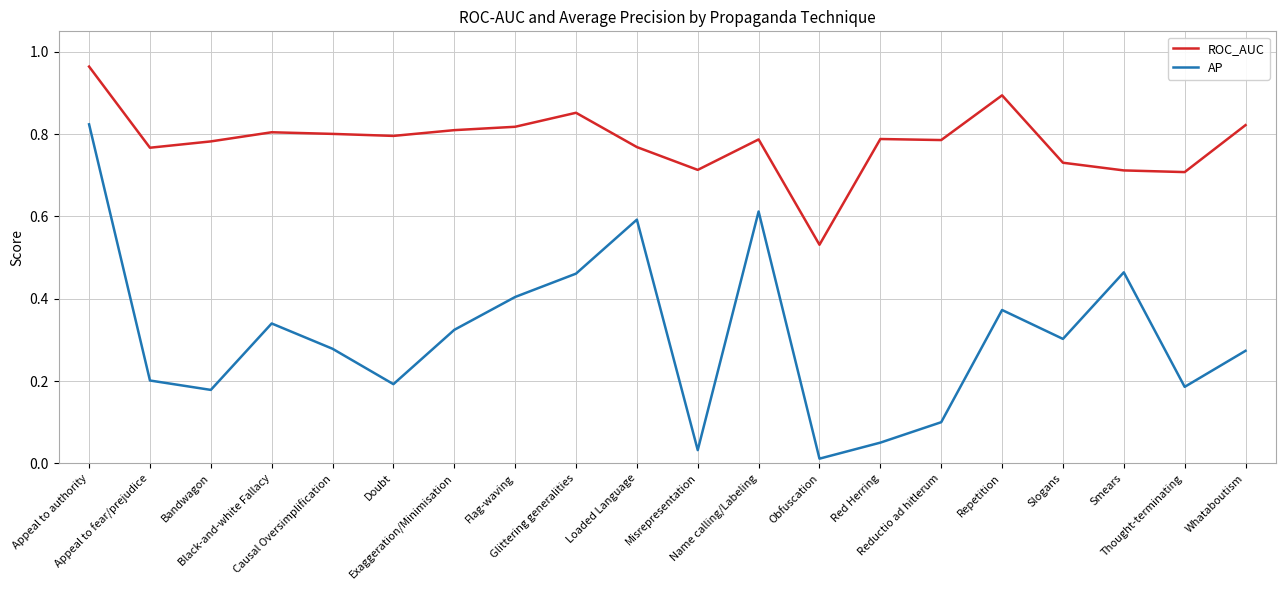

At which category does ROC_AUC reach its first local valley?

Appeal to fear/prejudice